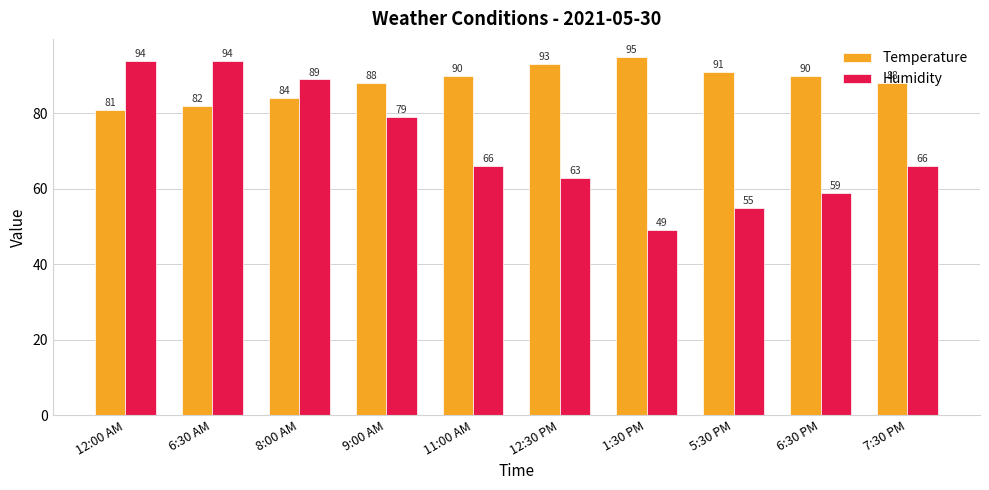

At which label does Humidity first exceed 66?

12:00 AM